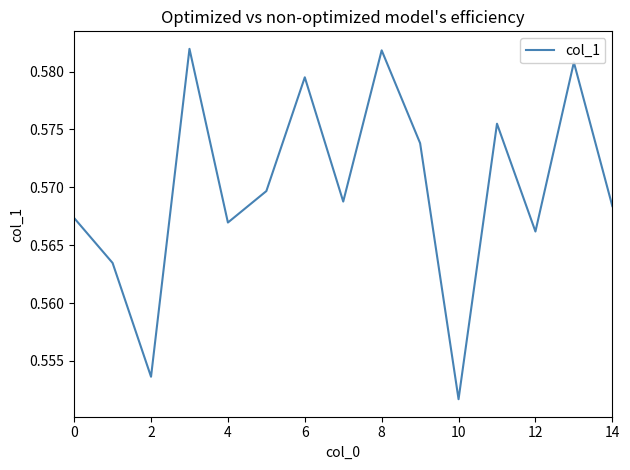

At which category does the chart reach its minimum across all series?

10